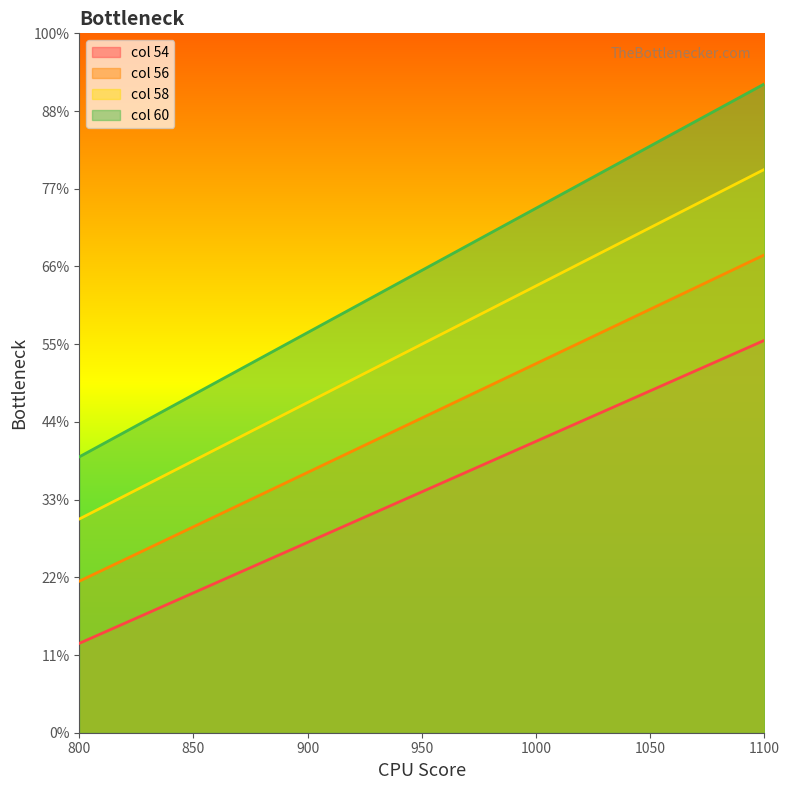

What are all the series names shown in the legend?

col 54, col 56, col 58, col 60